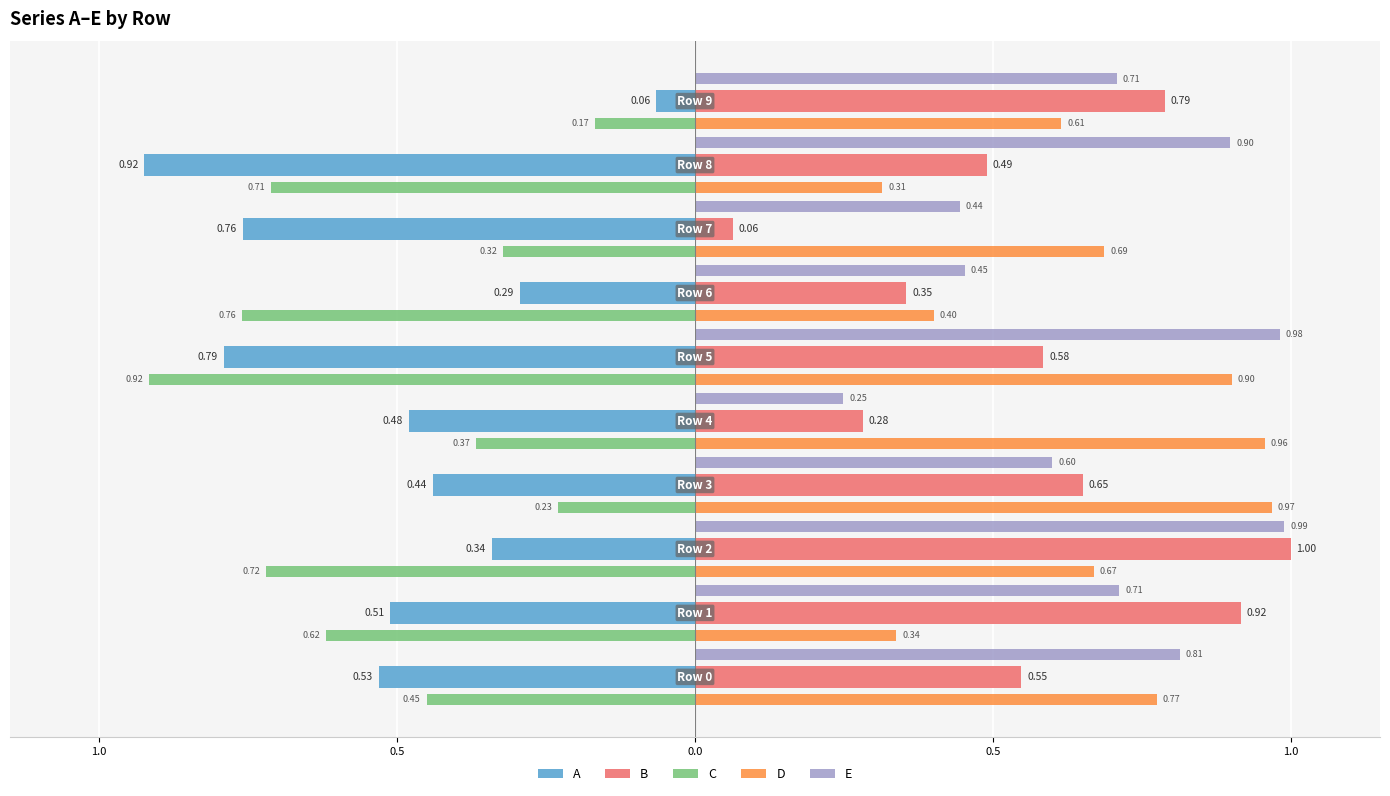

What are all the series names shown in the legend?

A, B, C, D, E